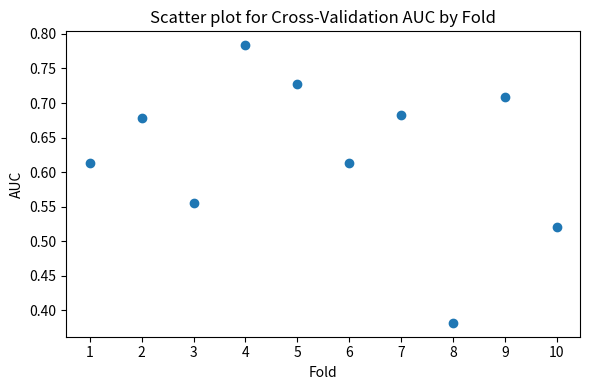

What is the range of X values (max minus min)?

9.0